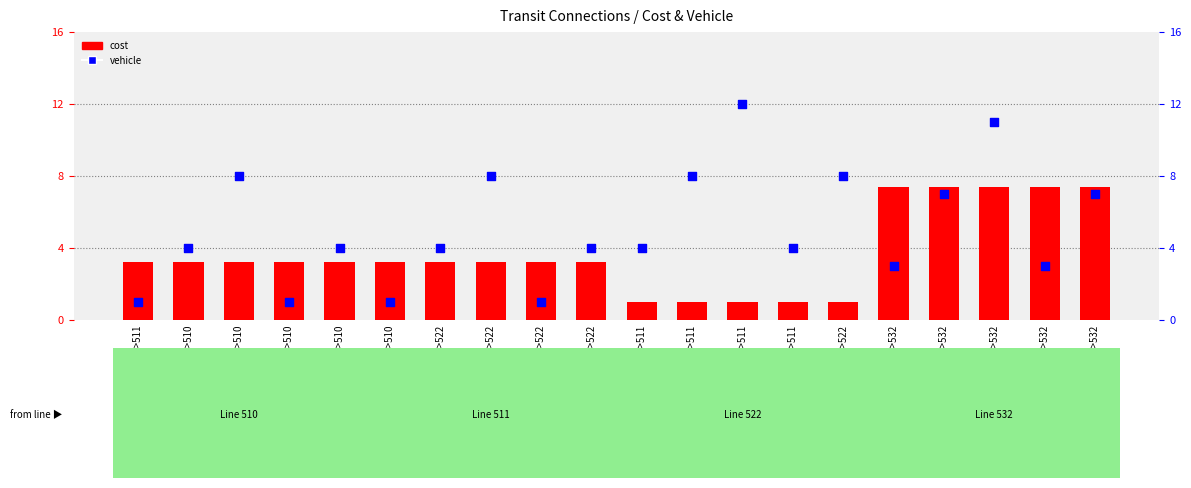

Which series has the largest Y range (max minus min)?

vehicle